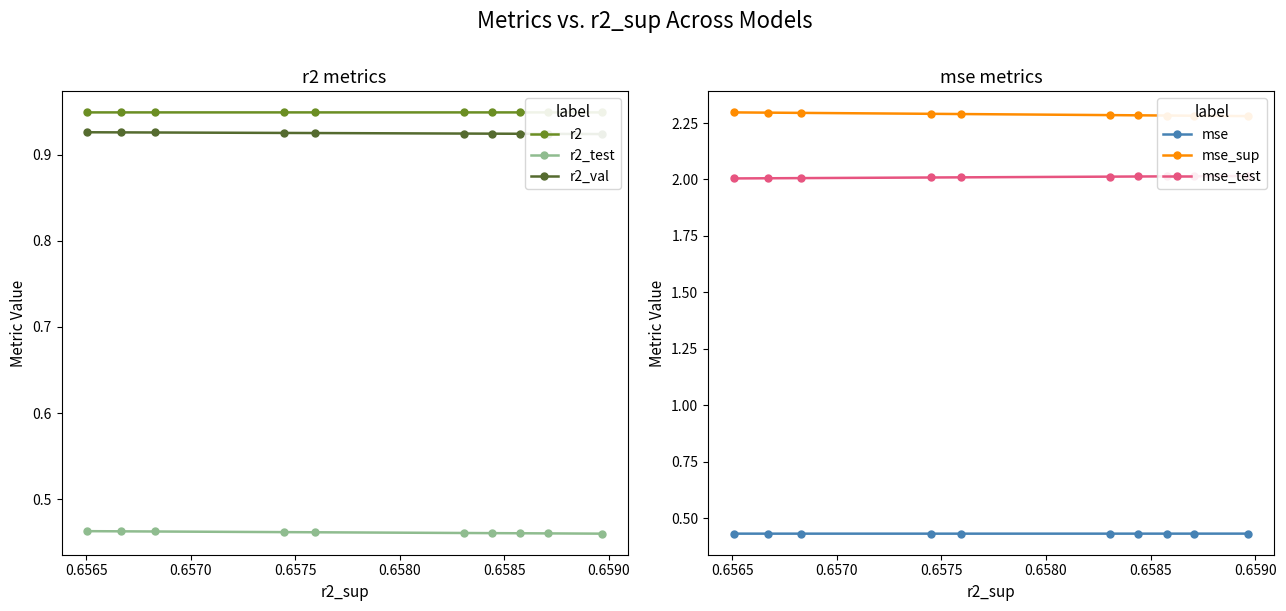

Count the mse values in the range 0 to 1.

10